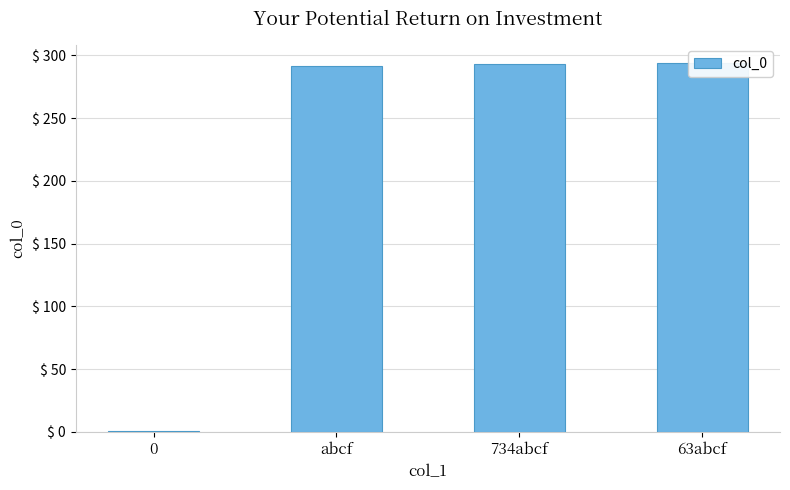

Between 63abcf and 0, which is larger?

63abcf